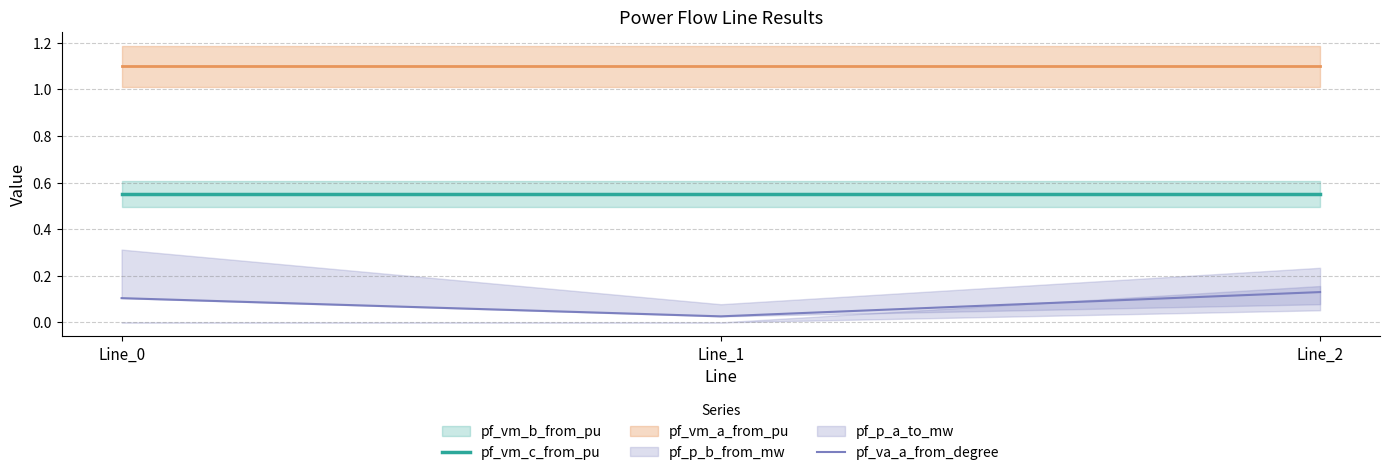

Which series changed the most between Line_1 and Line_2?

pf_va_a_from_degree